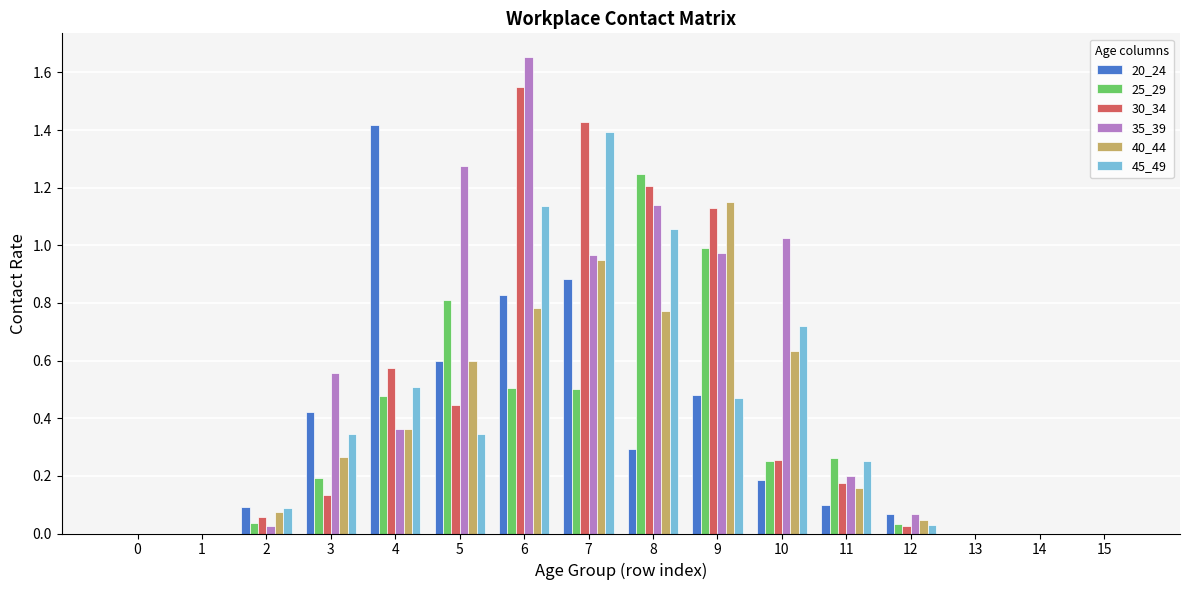

The value of 40_44 at 13 is -0.7. True or false?

False